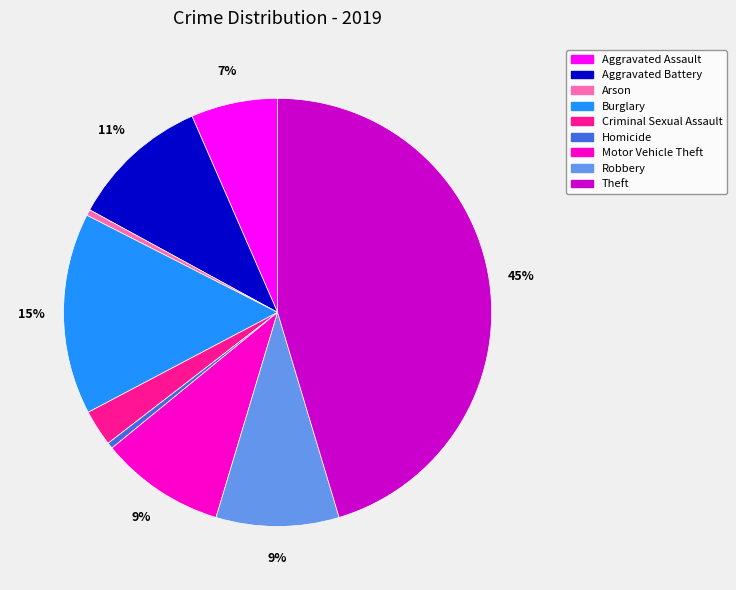

Count the number of slices in the pie.

9